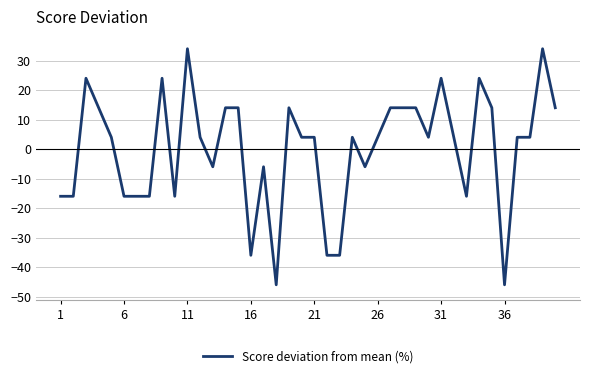

What is the minimum value shown in the chart?

-46